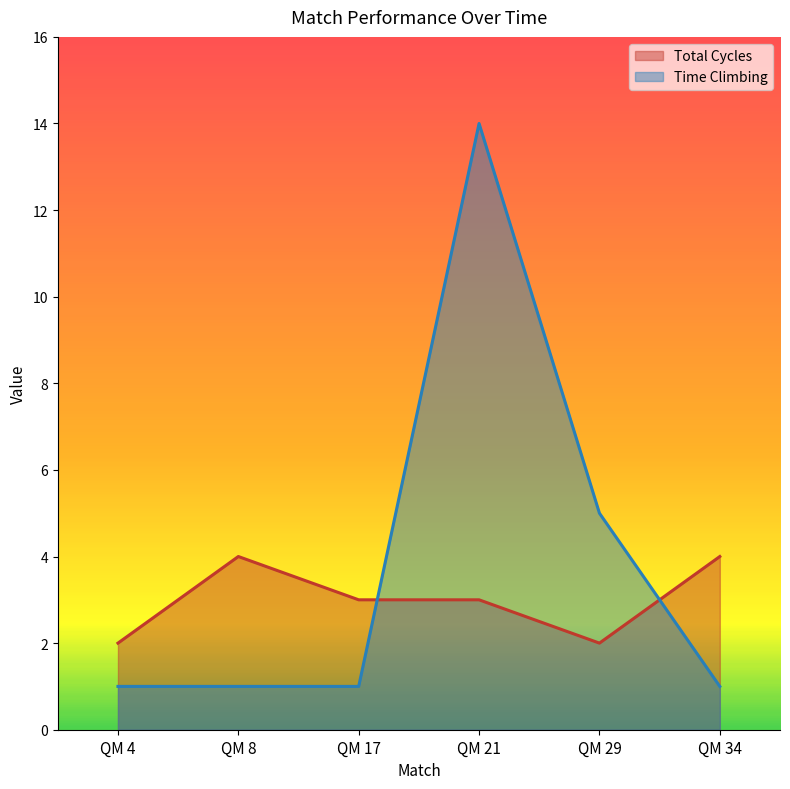

Which series has the widest spread of values?

Time Climbing